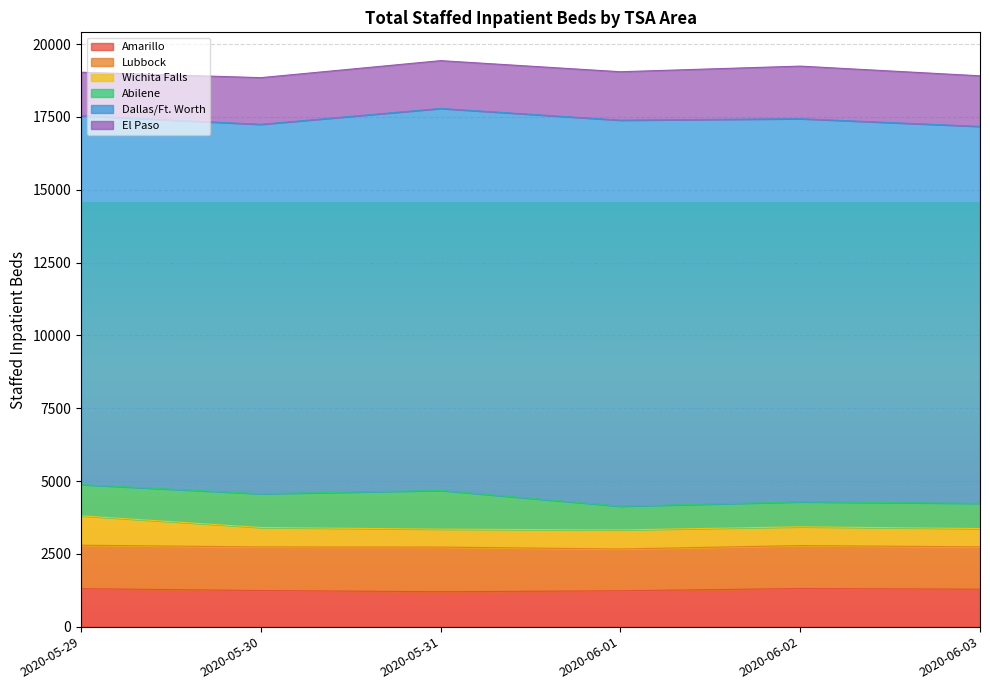

What are all the series names shown in the legend?

Amarillo, Lubbock, Wichita Falls, Abilene, Dallas/Ft. Worth, El Paso